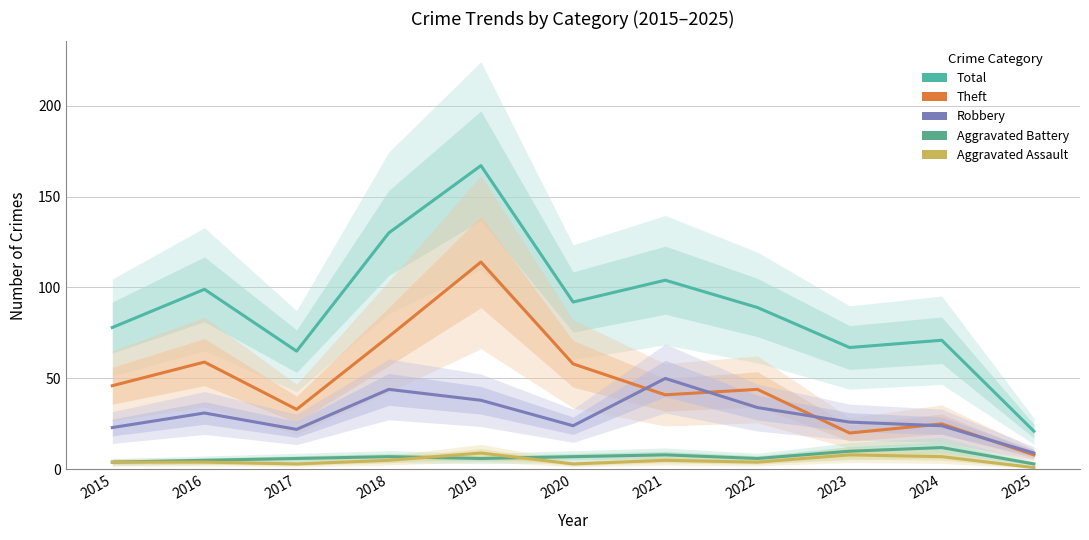

True or false: Theft and Total cross at least once.

False